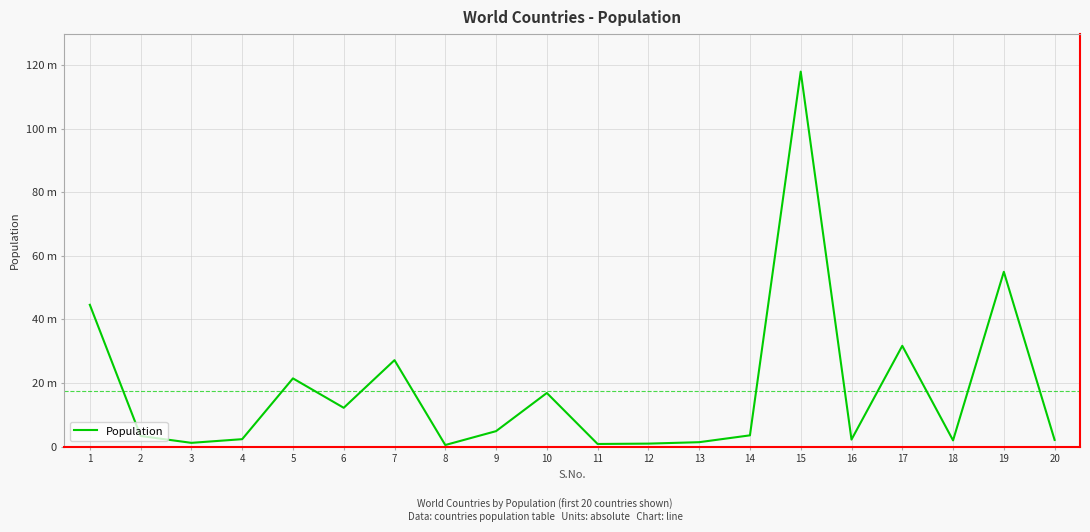

Rank the categories by value from lowest to highest.

8, 11, 12, 3, 13, 18, 20, 16, 4, 2, 14, 9, 6, 10, 5, 7, 17, 1, 19, 15